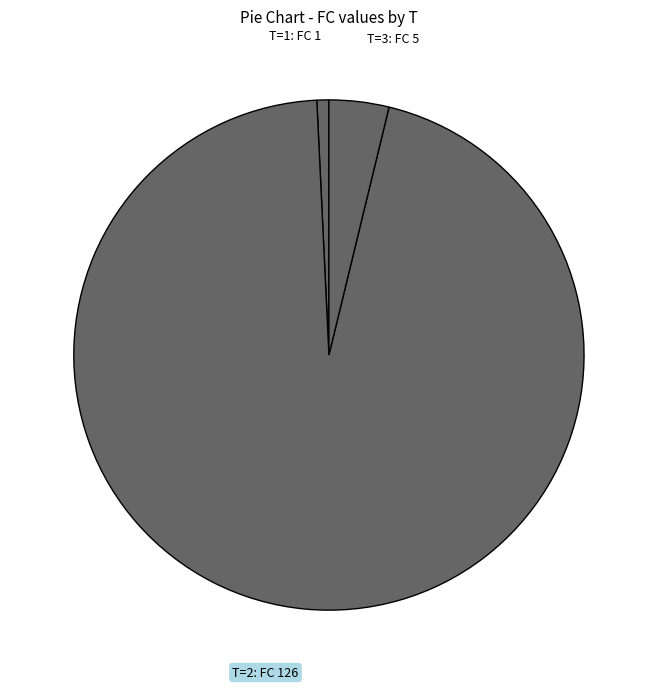

Which category has the smallest portion of the pie?

T=1: FC 1